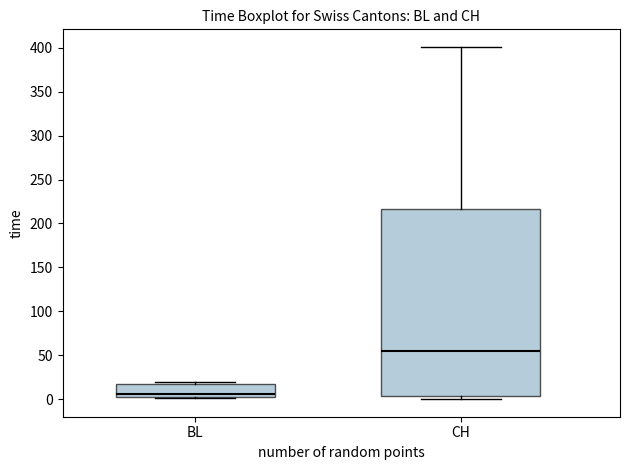

Reading left to right, transcribe this box plot: for each box, give where its median line is, the range the box spans, and where its two whiskers end, as read against the y-axis. The values are not printed on the chart, so give them approximately, as read against the axis.

BL: median 5, box 0 to 15, whiskers 0 to 20
CH: median 55, box 5 to 215, whiskers 0 to 400